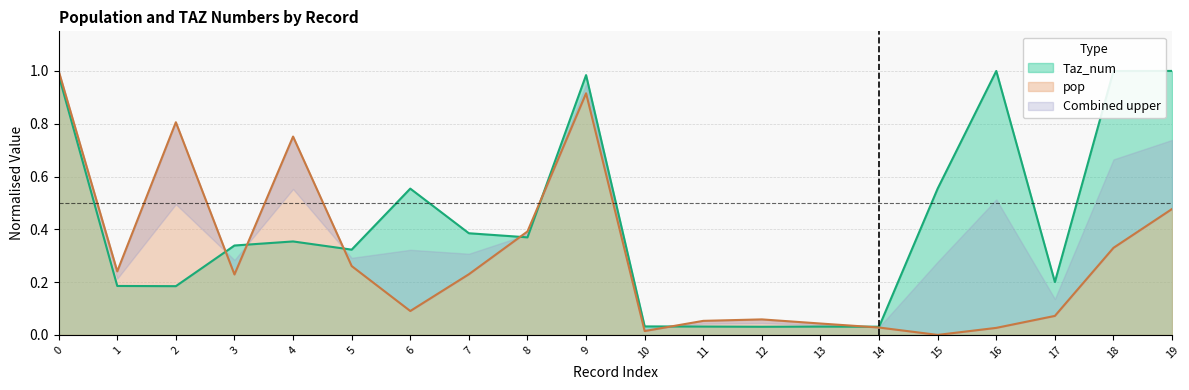

Reading left to right, extract all data points from this chart.

Taz_num: 0=1.0	1=0.2	2=0.2	3=0.3	4=0.4	5=0.3	6=0.6	7=0.4	8=0.4	9=1.0	10=0.0	11=0.0	12=0.0	13=0.0	14=0.0	15=0.6	16=1.0	17=0.2	18=1.0	19=1.0
pop: 0=1.0	1=0.2	2=0.8	3=0.2	4=0.8	5=0.3	6=0.1	7=0.2	8=0.4	9=0.9	10=0.0	11=0.1	12=0.1	13=0.0	14=0.0	15=0.0	16=0.0	17=0.1	18=0.3	19=0.5